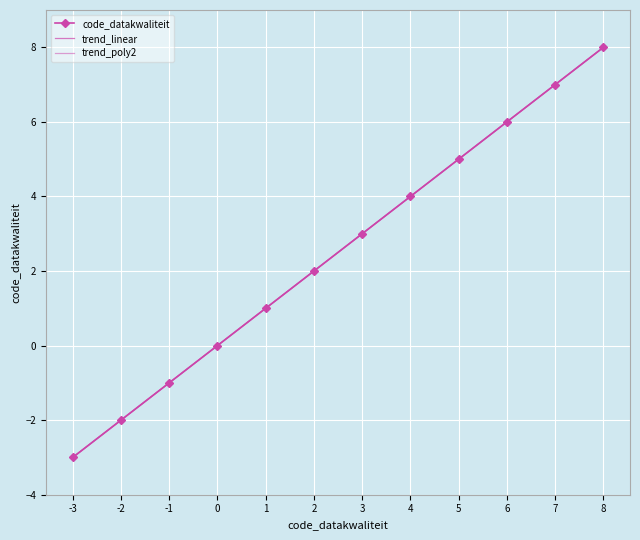

At which category does the chart reach its minimum across all series?

-3